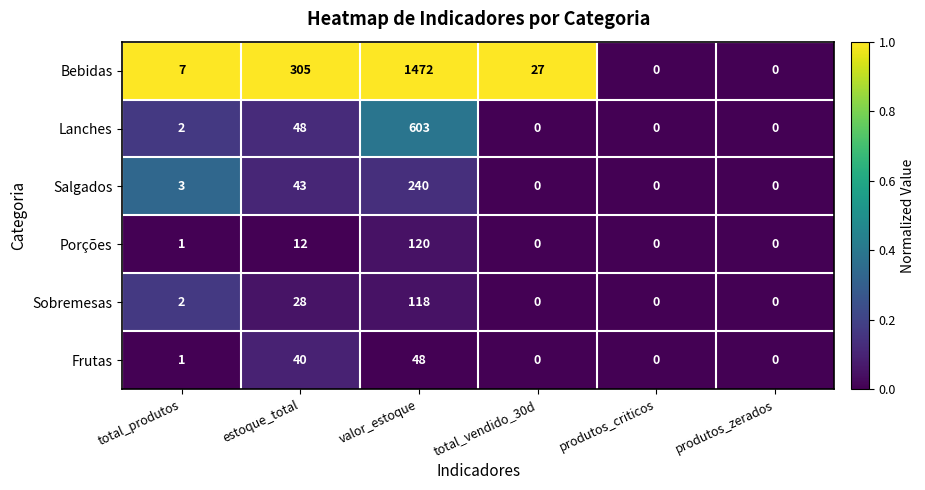

Which series has the widest spread of values?

Bebidas